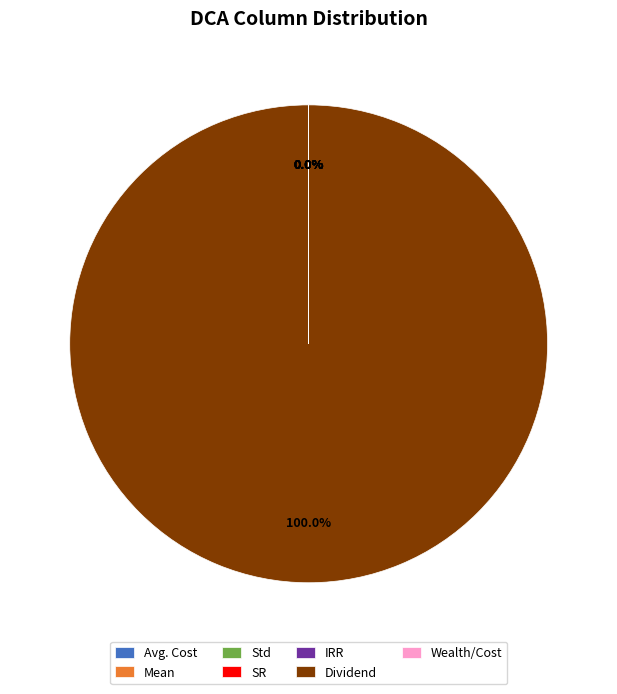

Rank the categories by value from highest to lowest.

Dividend, Avg. Cost, Wealth/Cost, SR, Std, Mean, IRR